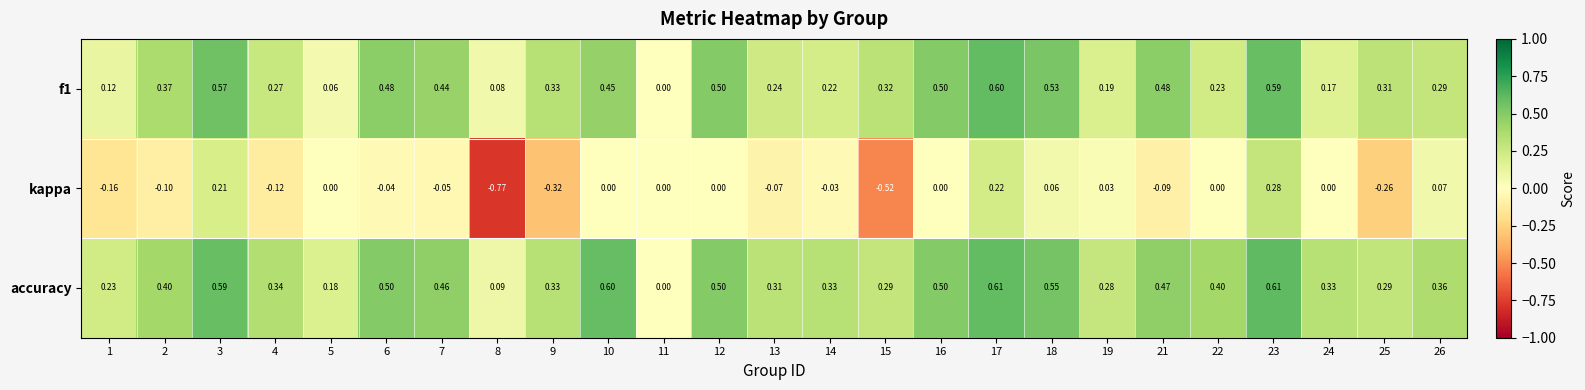

What is the total value across all series at 12?

1.0